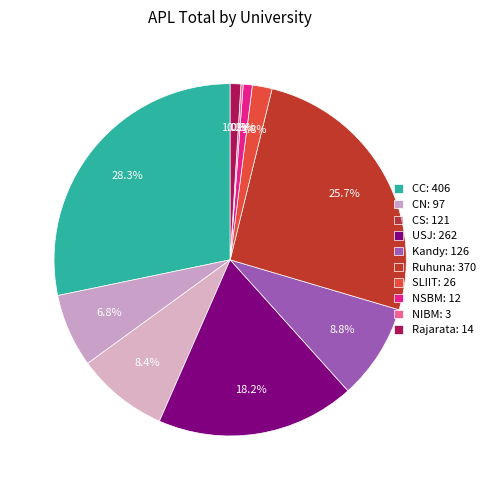

Does Kandy account for over 50% of the chart?

No